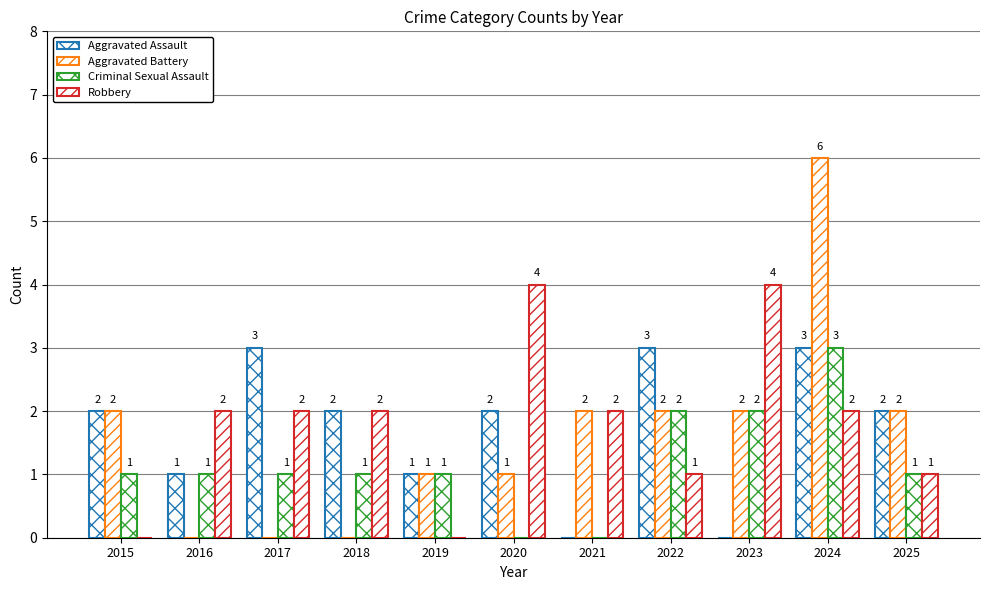

What is the difference between the second highest and second lowest values in the Robbery series?

4